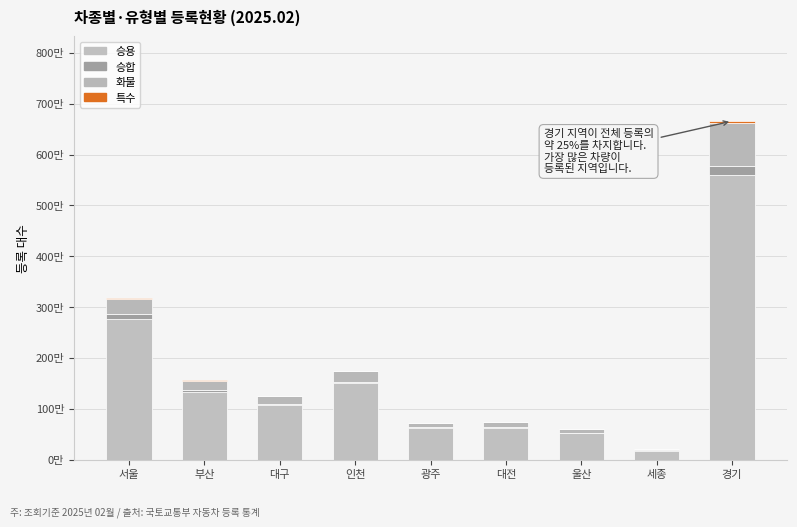

Are the bars horizontal?

No